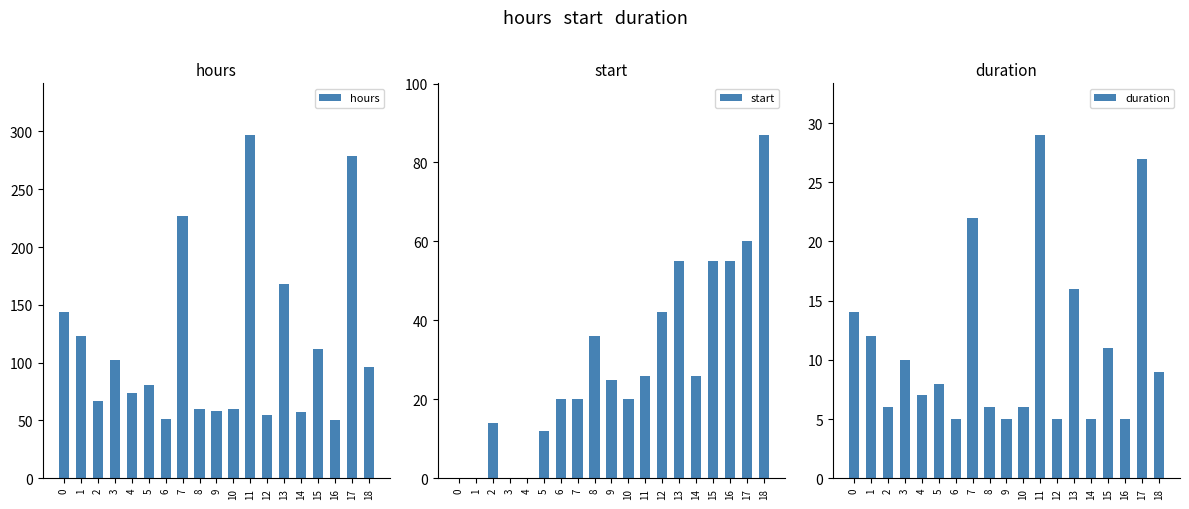

What is the minimum value for duration?

5